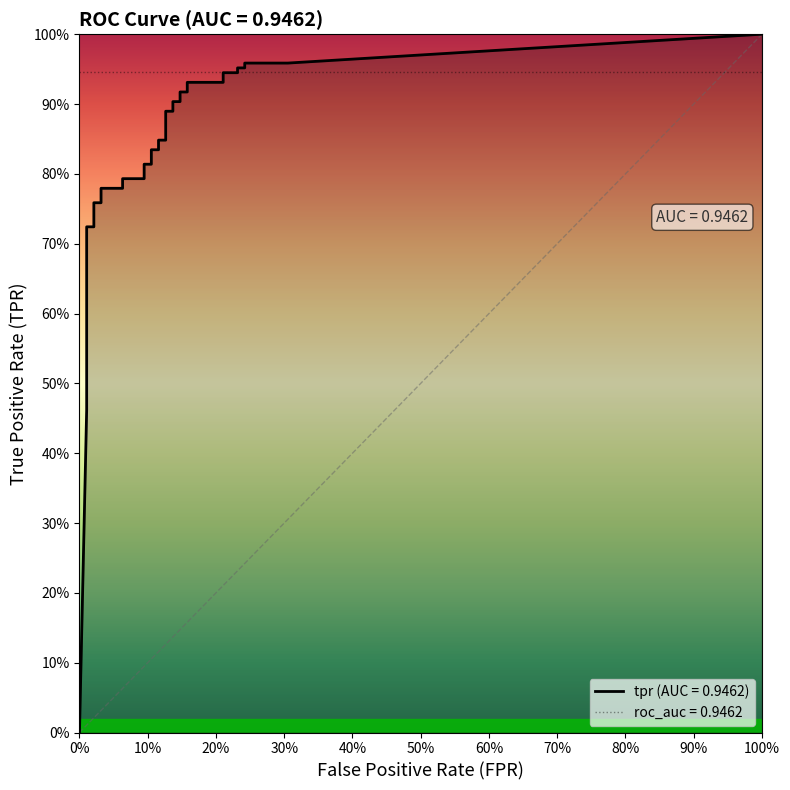

Reading left to right, transcribe all the data shown in this chart.

fpr: fpr=0.0	tpr=0.0	2=0.0	3=0.0	4=0.0	5=0.0	6=0.0	7=0.0	8=0.0	9=0.0	10=0.0	11=0.0	12=0.0	13=0.0	14=0.0	15=0.0	16=0.0	17=0.1	18=0.1	19=0.1	20=0.1	21=0.1	22=0.1	23=0.1	24=0.1	25=0.1	26=0.1	27=0.1	28=0.1	29=0.1	30=0.1	31=0.2	32=0.2	33=0.2	34=0.2	35=0.2	36=0.2	37=0.2	38=0.2	39=0.3
tpr: fpr=0.0	tpr=0.5	2=0.5	3=0.5	4=0.5	5=0.6	6=0.6	7=0.6	8=0.6	9=0.6	10=0.6	11=0.7	12=0.7	13=0.7	14=0.8	15=0.8	16=0.8	17=0.8	18=0.8	19=0.8	20=0.8	21=0.8	22=0.8	23=0.8	24=0.8	25=0.8	26=0.9	27=0.9	28=0.9	29=0.9	30=0.9	31=0.9	32=0.9	33=0.9	34=0.9	35=0.9	36=1.0	37=1.0	38=1.0	39=1.0